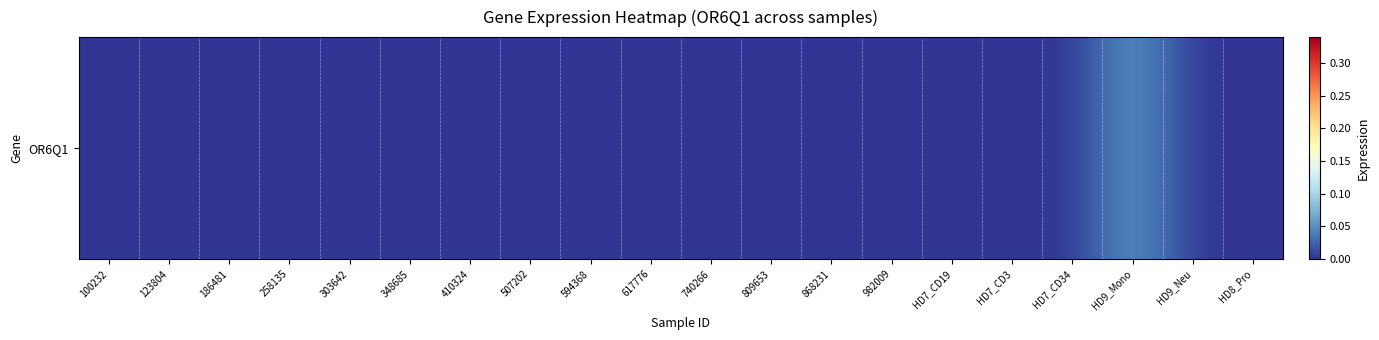

Rank the categories by value from highest to lowest.

HD9_Mono, 100232, 123804, 186481, 258135, 303642, 348685, 410324, 507202, 594368, 617776, 740266, 809653, 868231, 982009, HD7_CD19, HD7_CD3, HD7_CD34, HD9_Neu, HD8_Pro